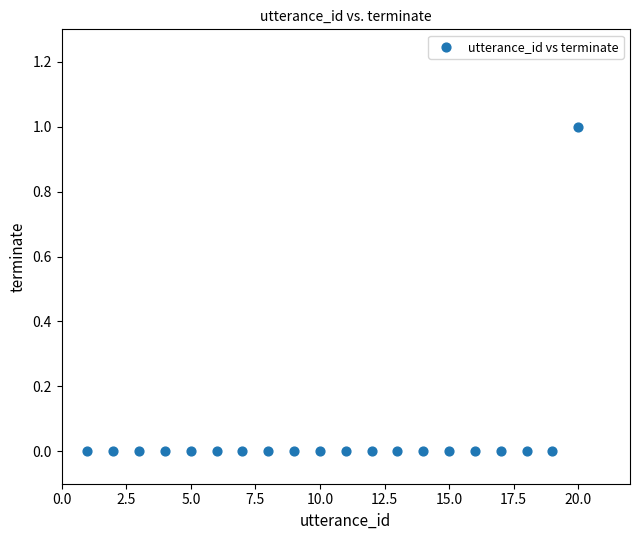

What is the range of X values (max minus min)?

19